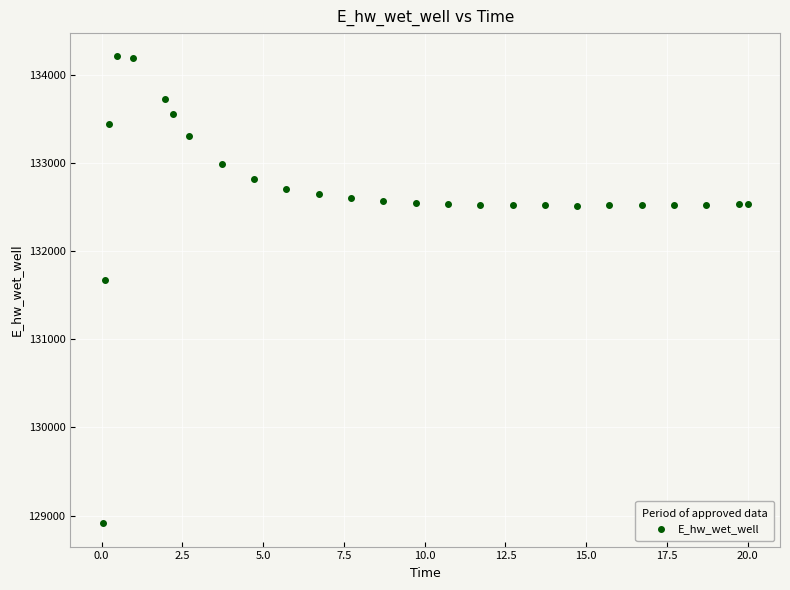

What is the range of Y values (max minus min)?

5292.1